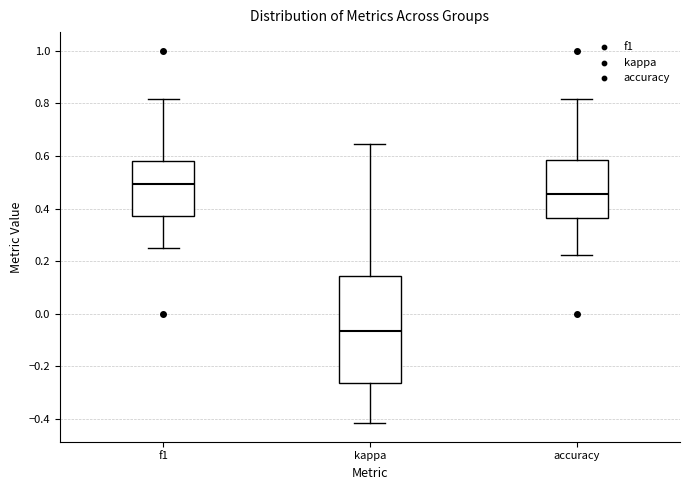

Where is the upper edge of the box for accuracy on the y-axis? The values are not printed on the chart, so give them approximately, as read against the axis.

0.58